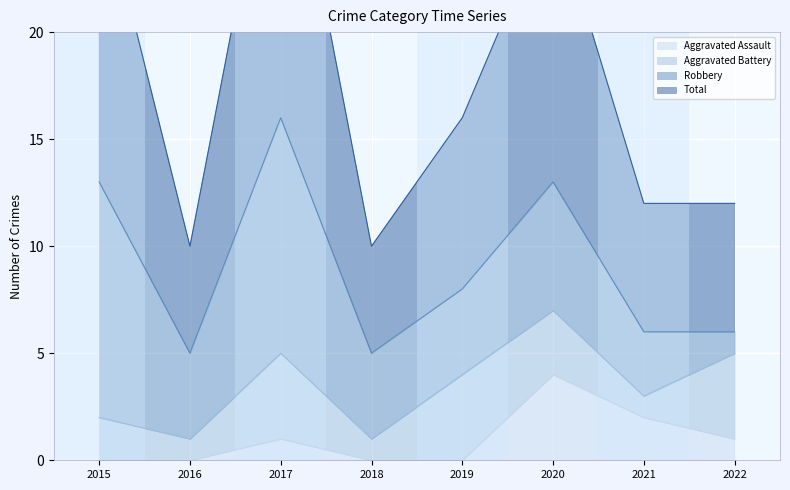

What is the sum of all Aggravated Assault values?

8